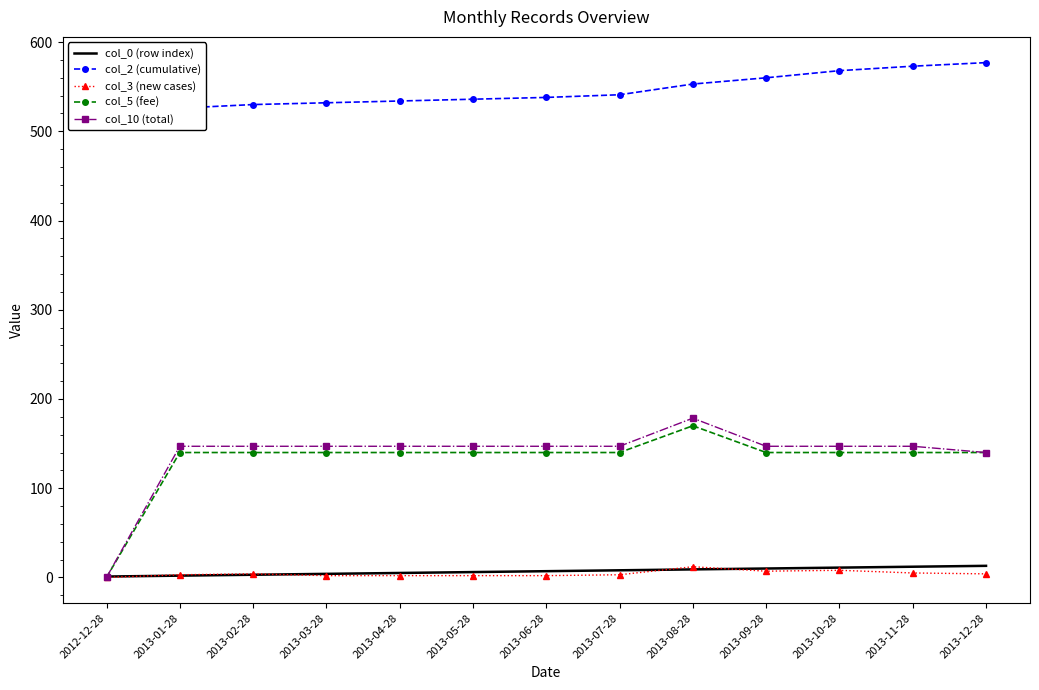

Where does the col_2 (cumulative) series first go above 538?

2013-07-28